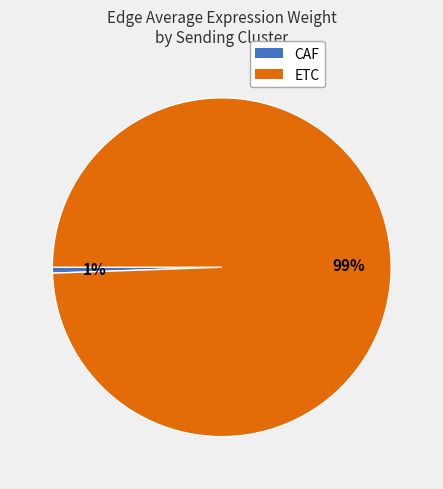

Which category accounts for the majority?

ETC